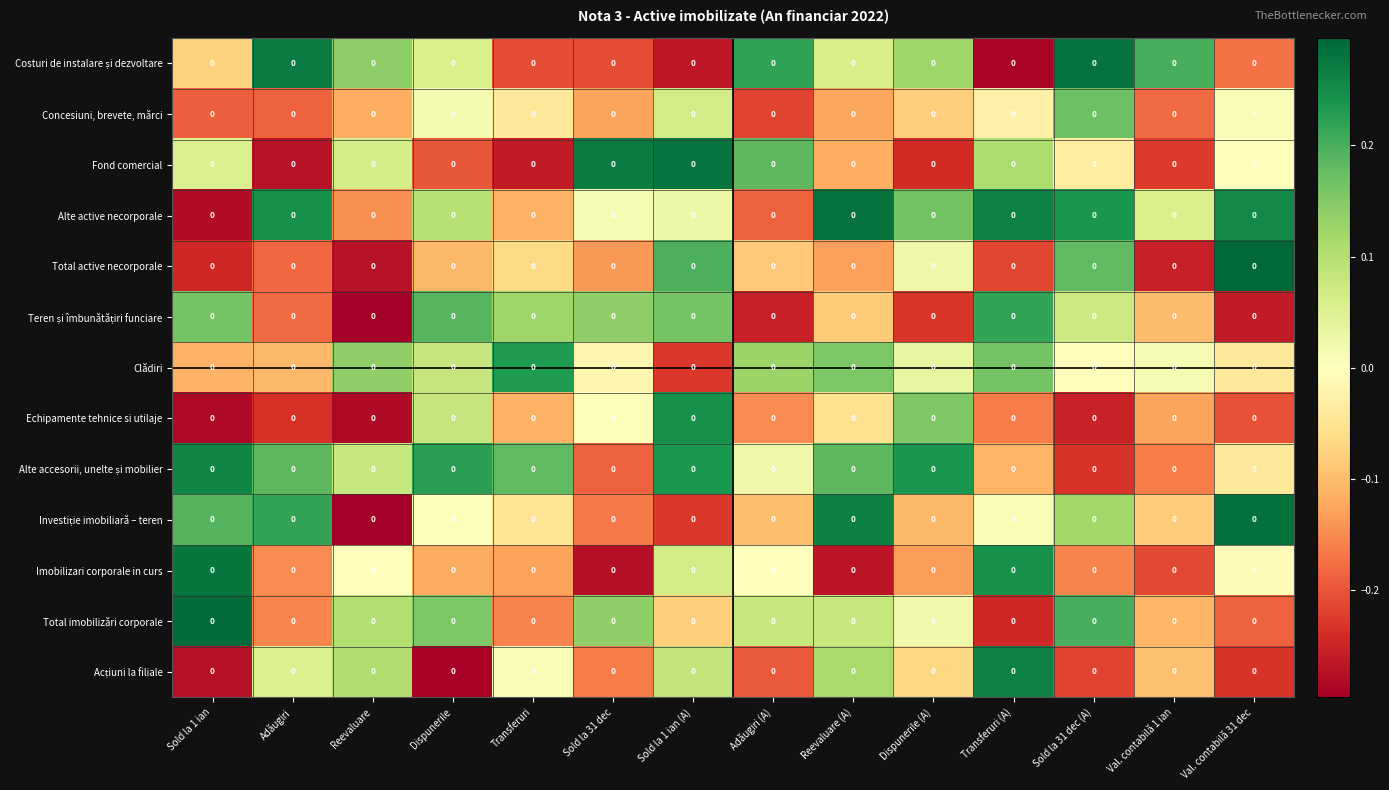

Which label corresponds to the smallest value in the chart?

Reevaluare